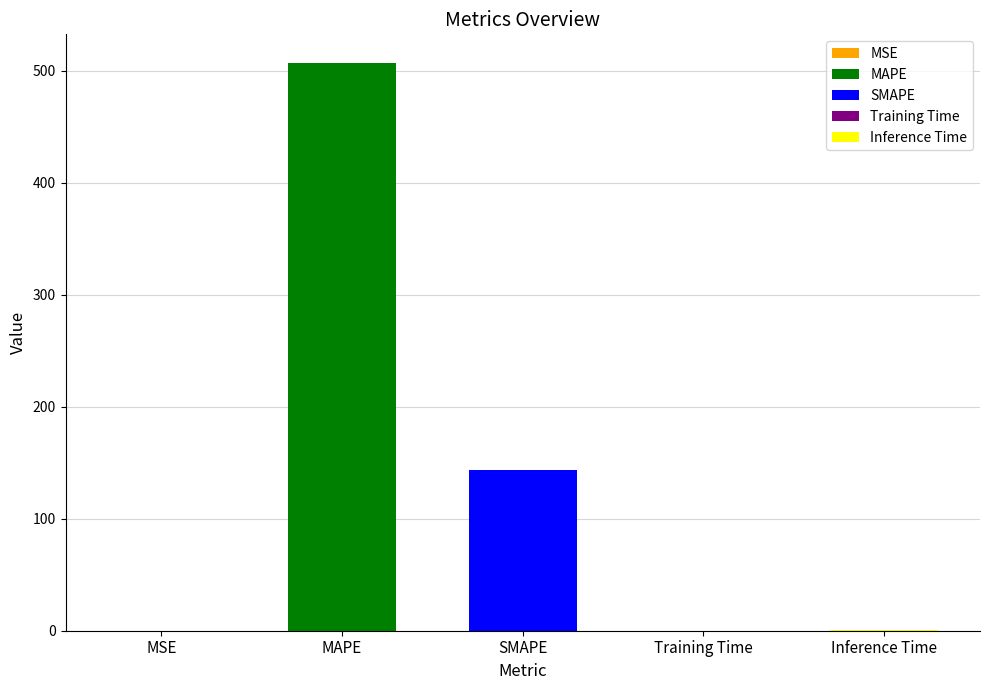

At which label is the value closest to 253?

SMAPE